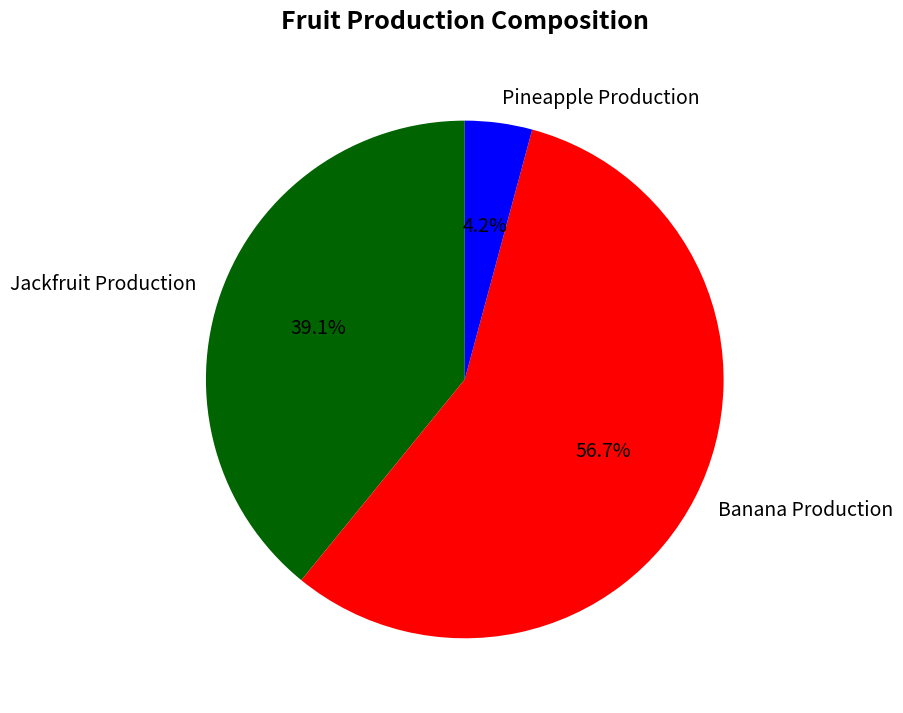

Does any single category account for the majority?

Yes